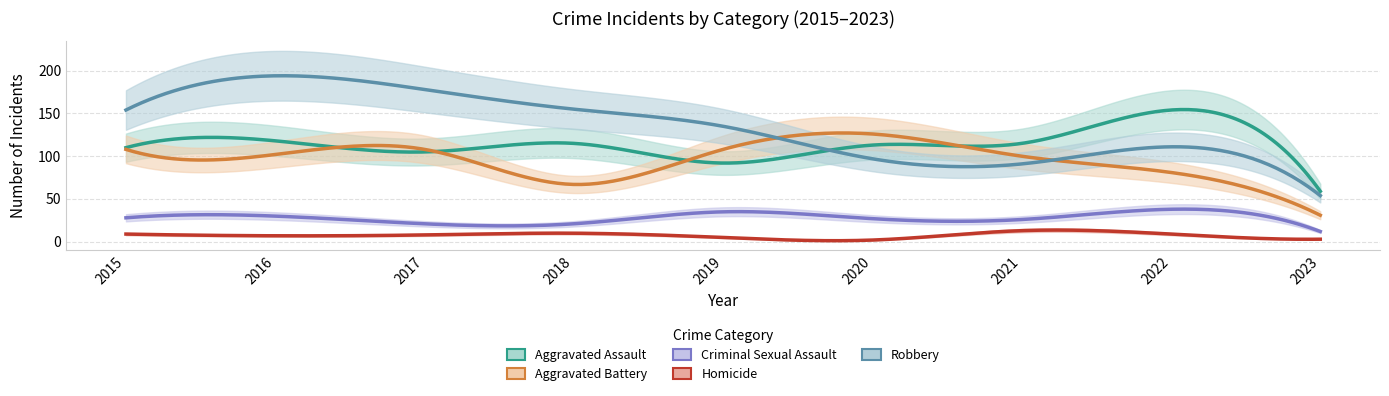

Reading left to right, transcribe all the data shown in this chart.

Aggravated Assault: 110	118	105	115	92	113	115	154	59
Aggravated Battery: 108	102	108	67	108	126	100	81	31
Criminal Sexual Assault: 28	30	21	21	35	27	26	38	12
Homicide: 9	7	8	10	5	2	13	9	3
Robbery: 154	194	178	155	135	97	91	111	54